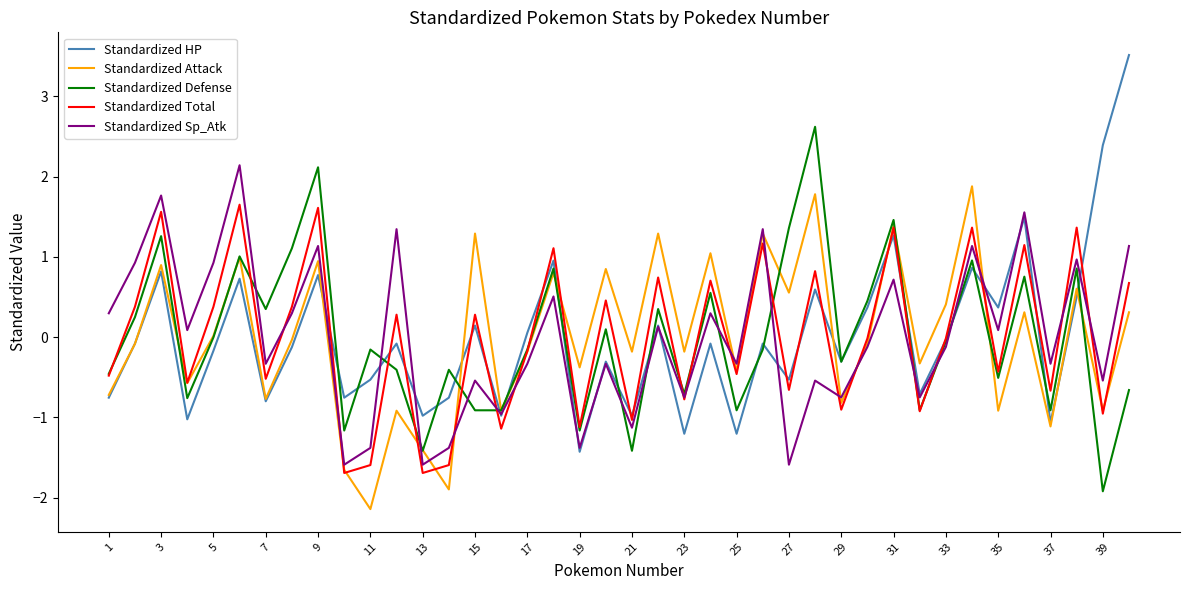

What is the greatest value displayed?

3.5